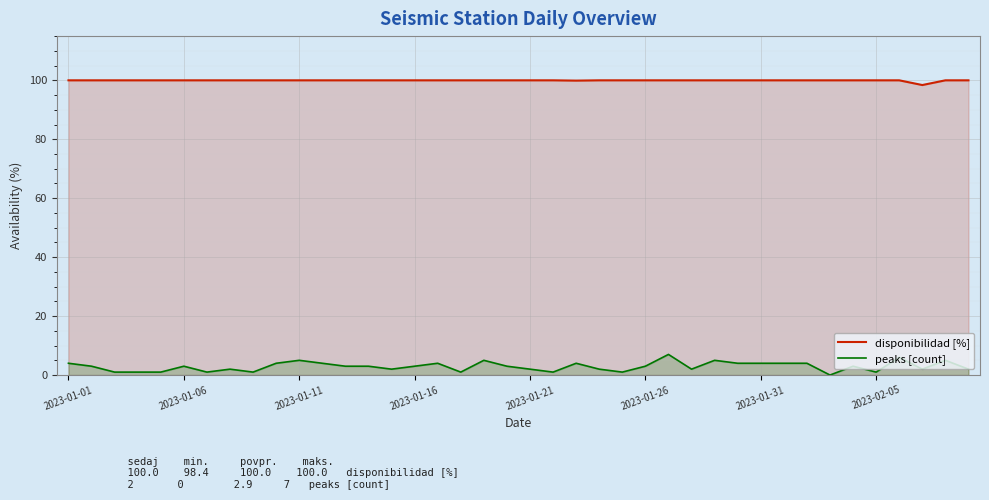

True or false: disponibilidad [%] and peaks [count] intersect in this chart.

False